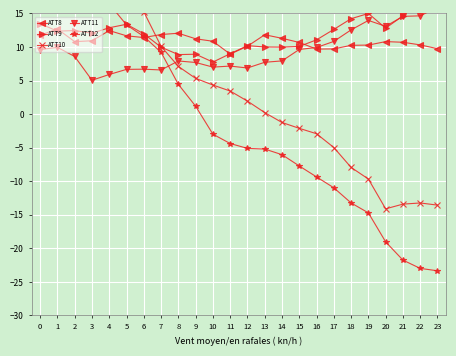

Reading left to right, list all the values displayed in this chart.

ATT8: 0=11.8	1=12.7	2=10.8	3=10.9	4=12.4	5=11.7	6=11.4	7=11.9	8=12.0	9=11.2	10=10.8	11=8.9	12=10.1	13=11.8	14=11.3	15=10.7	16=9.7	17=9.7	18=10.2	19=10.3	20=10.8	21=10.7	22=10.3	23=9.7
ATT9: 0=13.5	1=12.4	2=12.4	3=12.0	4=12.9	5=13.4	6=12.0	7=10.0	8=8.9	9=8.9	10=7.7	11=9.0	12=10.2	13=10.0	14=10.0	15=10.1	16=11.1	17=12.6	18=14.2	19=15.0	20=12.8	21=14.6	22=17.1	23=18.6
ATT10: 0=28.9	1=28.4	2=24.0	3=23.9	4=20.8	5=18.3	6=15.2	7=10.1	8=7.1	9=5.3	10=4.3	11=3.4	12=1.9	13=0.2	14=-1.3	15=-2.1	16=-2.9	17=-5.0	18=-7.9	19=-9.7	20=-14.1	21=-13.4	22=-13.2	23=-13.6
ATT11: 0=9.6	1=9.9	2=8.6	3=5.0	4=5.9	5=6.7	6=6.7	7=6.6	8=7.9	9=7.7	10=7.0	11=7.1	12=6.9	13=7.7	14=7.9	15=9.6	16=9.9	17=10.8	18=12.5	19=13.9	20=13.1	21=14.6	22=14.6	23=15.9
ATT12: 0=24.7	1=23.8	2=18.2	3=17.0	4=16.4	5=13.3	6=11.6	7=9.2	8=4.4	9=1.2	10=-3.0	11=-4.4	12=-5.1	13=-5.2	14=-6.0	15=-7.7	16=-9.4	17=-11.0	18=-13.2	19=-14.7	20=-19.0	21=-21.8	22=-23.0	23=-23.3